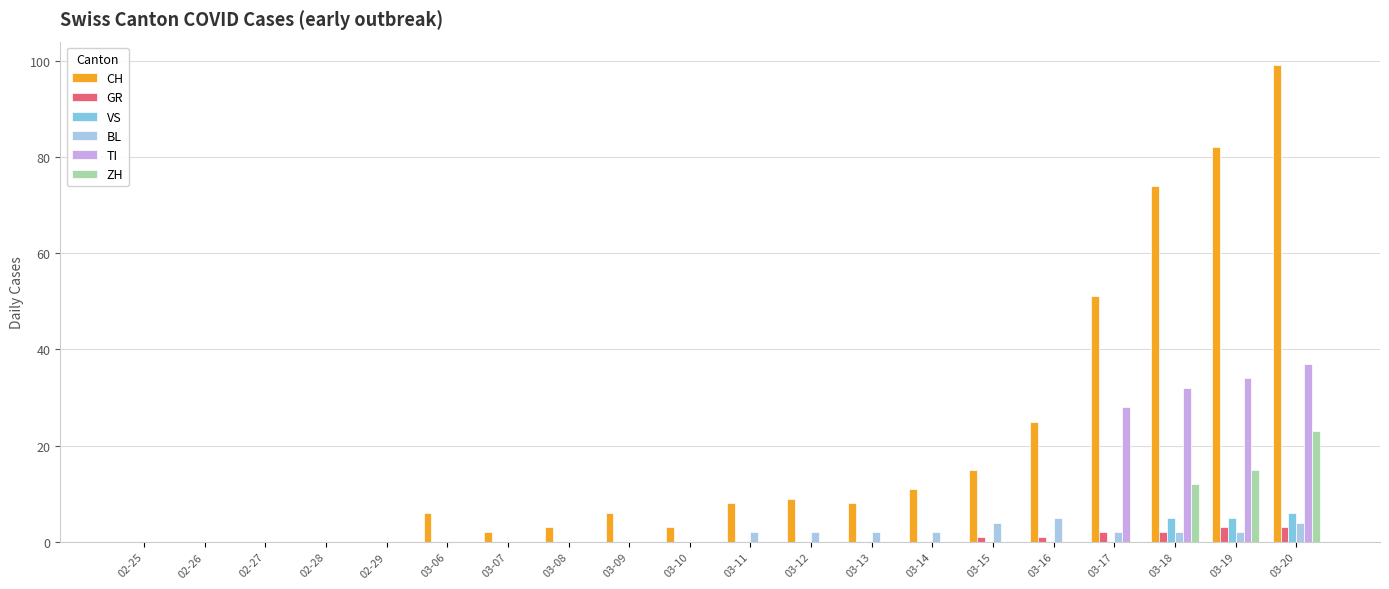

Which series has the largest total across all categories?

CH